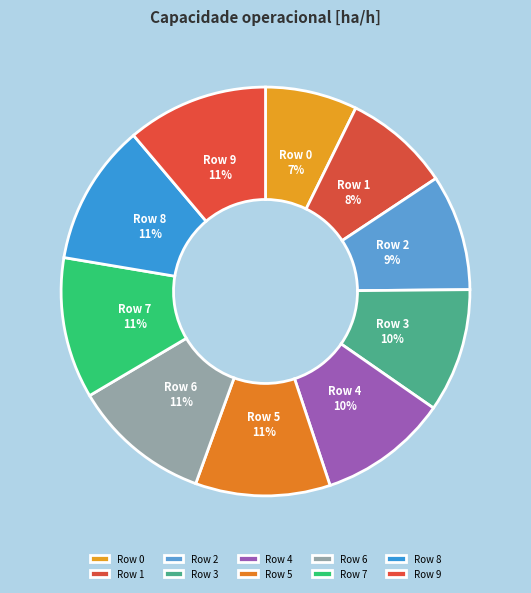

True or false: Row 3 accounts for 18% of the total.

False